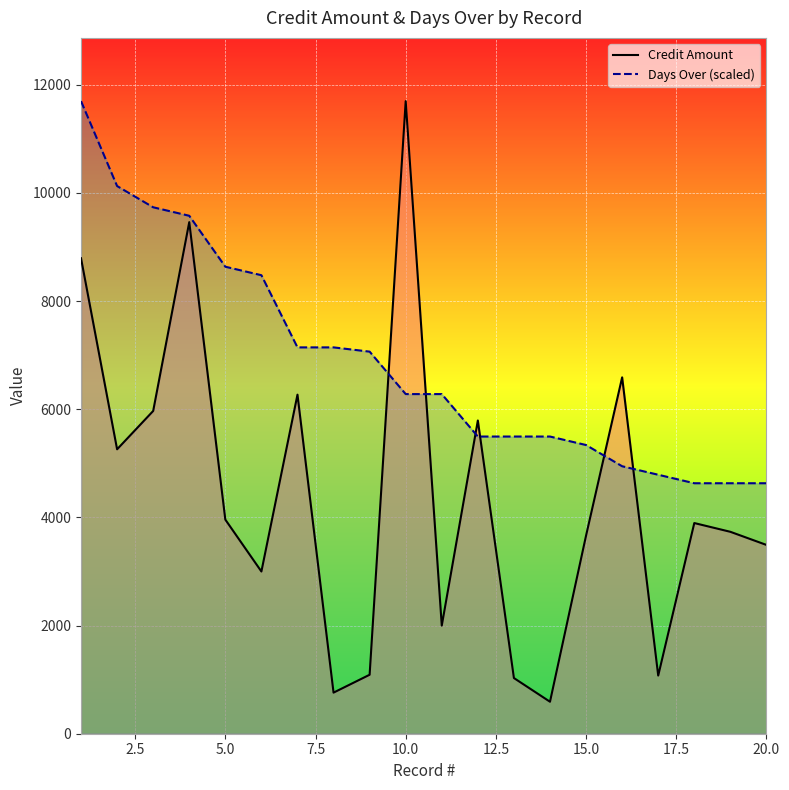

How many lines are shown in the chart?

2